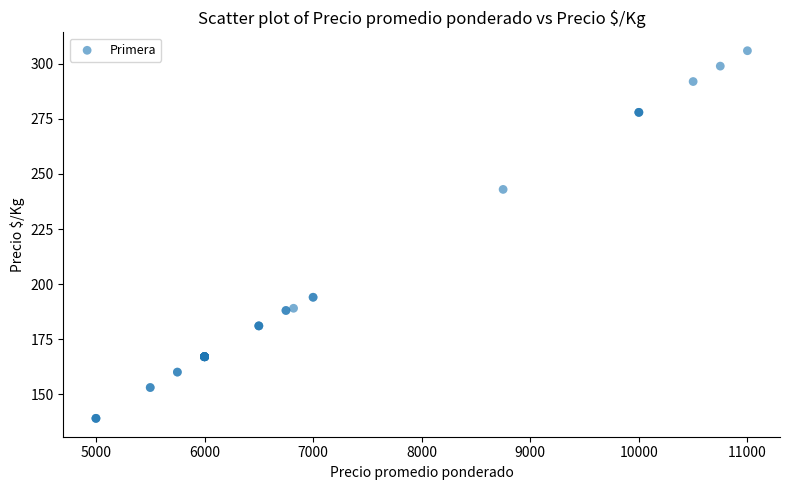

What Y value in the scatter plot is closest to 222?

243